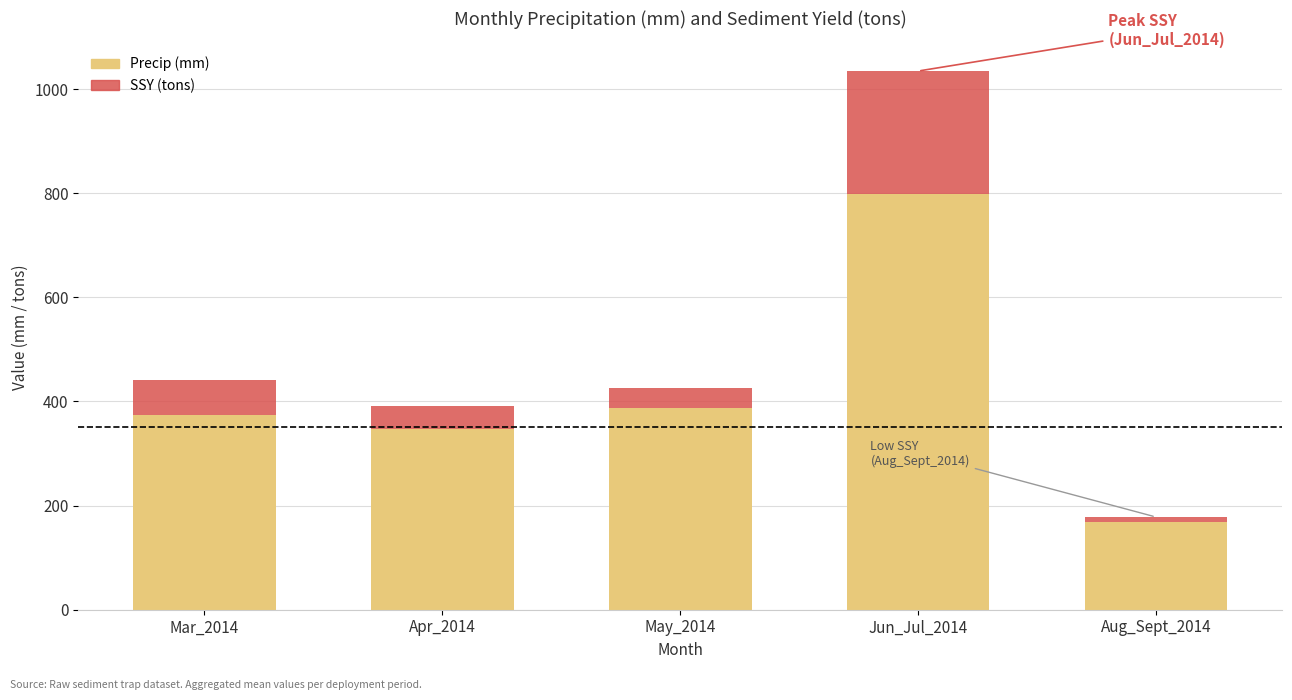

What are all the series names shown in the legend?

Precip (mm), SSY (tons)